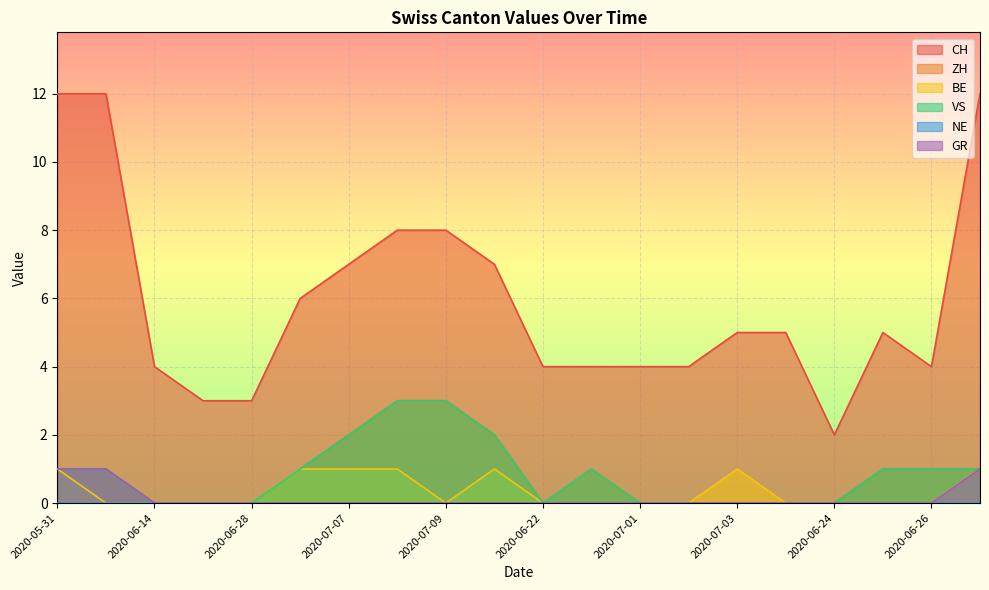

Is it true that ZH equals 3 at 2020-07-09?

True